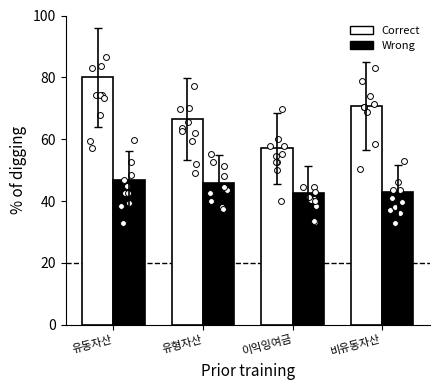

Which series has the largest total across all categories?

Correct